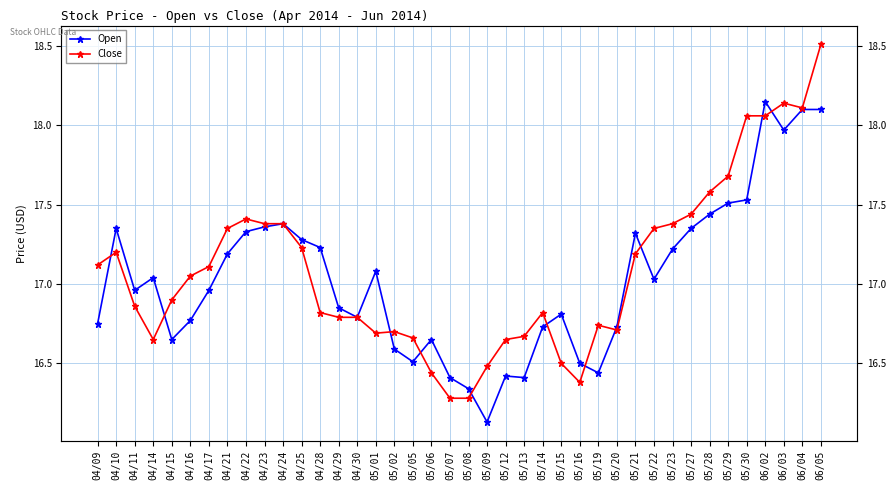

Where do Open and Close first cross each other?

04/09 and 04/10